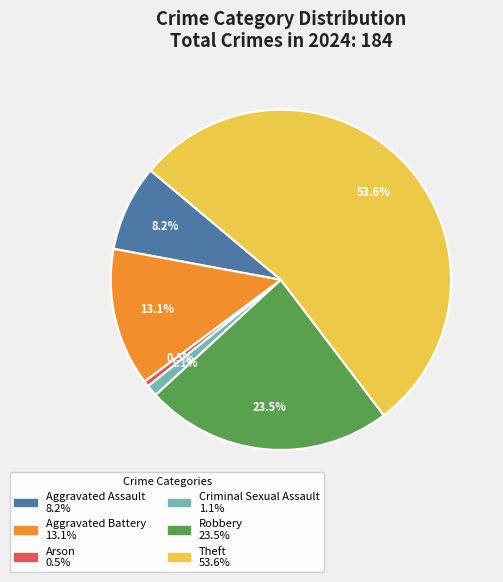

Between Robbery and Aggravated Battery, which is larger?

Robbery